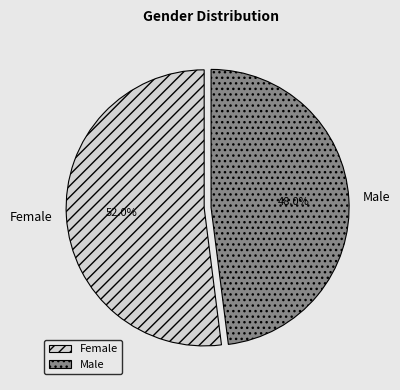

Count the number of slices in the pie.

2